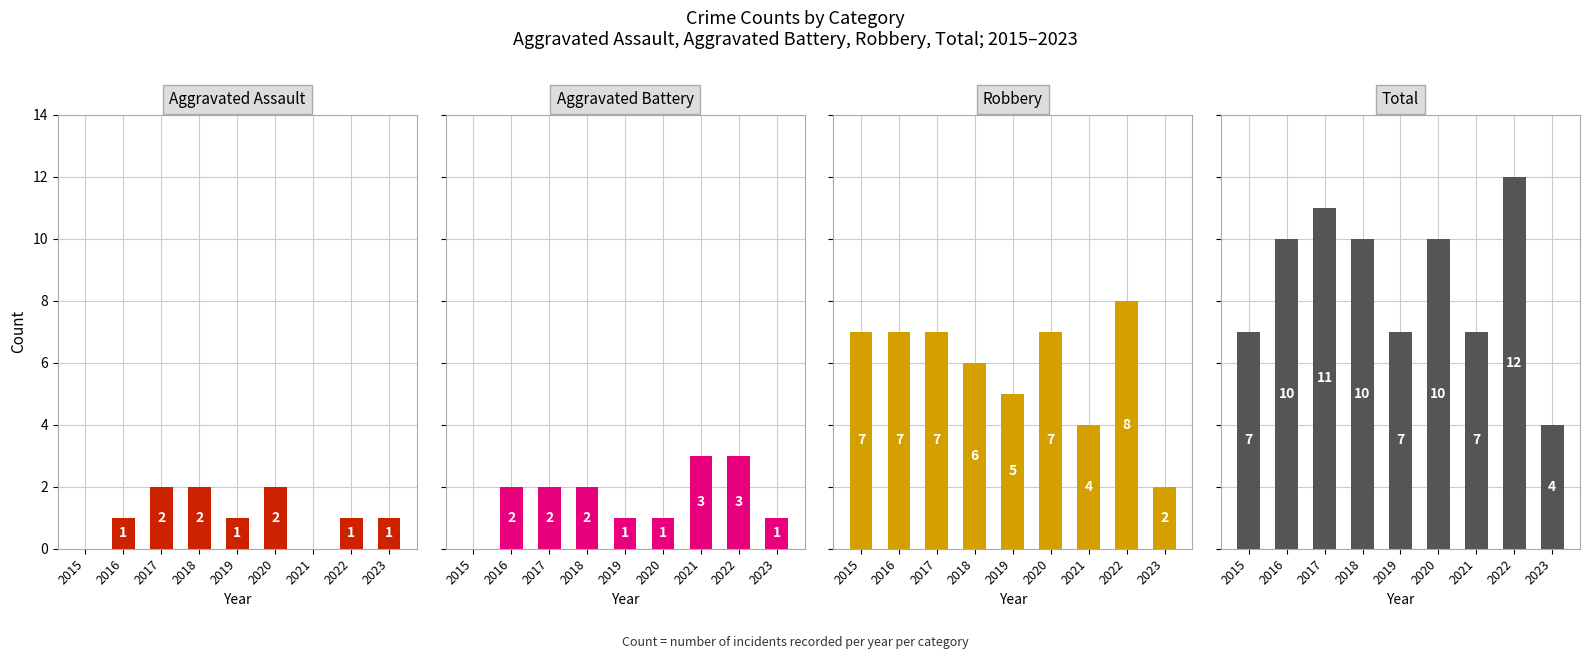

List the labels in order of Total value, largest first.

2022, 2017, 2016, 2018, 2020, 2015, 2019, 2021, 2023